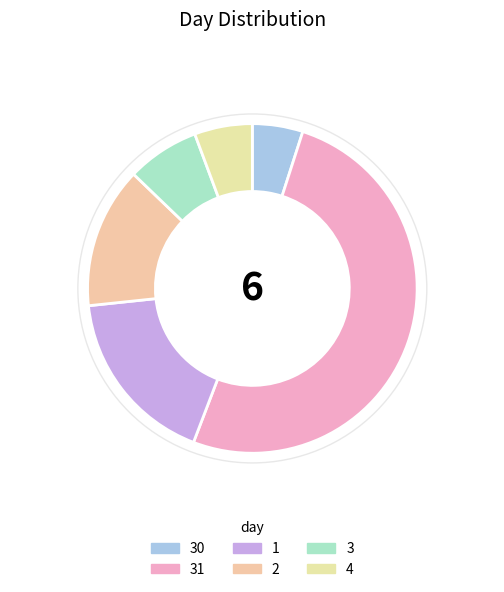

Count the number of slices in the pie.

6